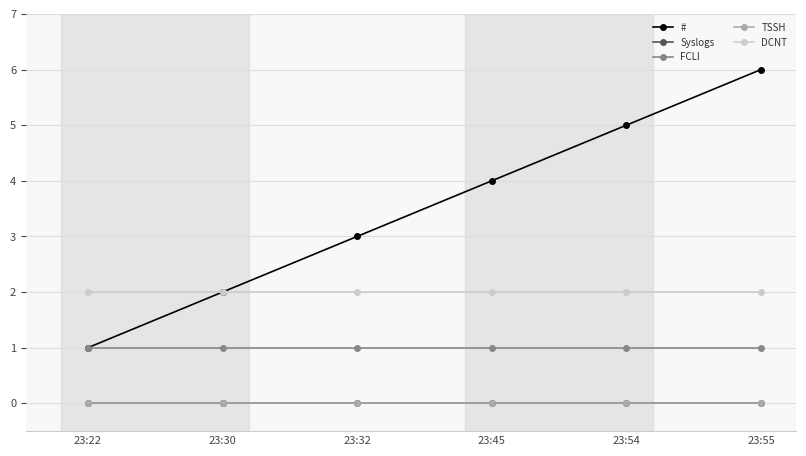

What is the difference between the highest and lowest values at 23:22?

2